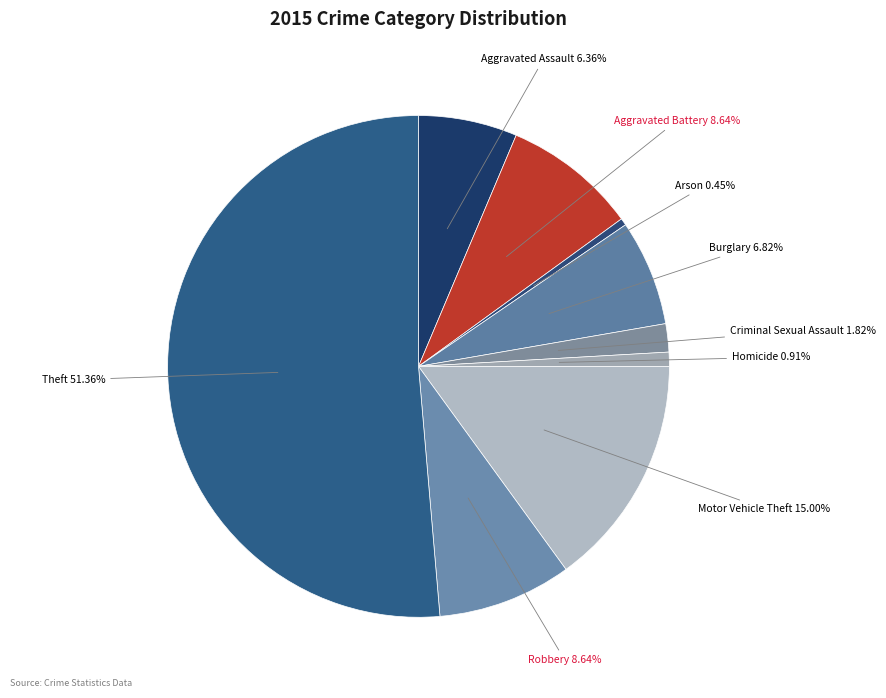

What is the largest slice in the pie chart?

Theft